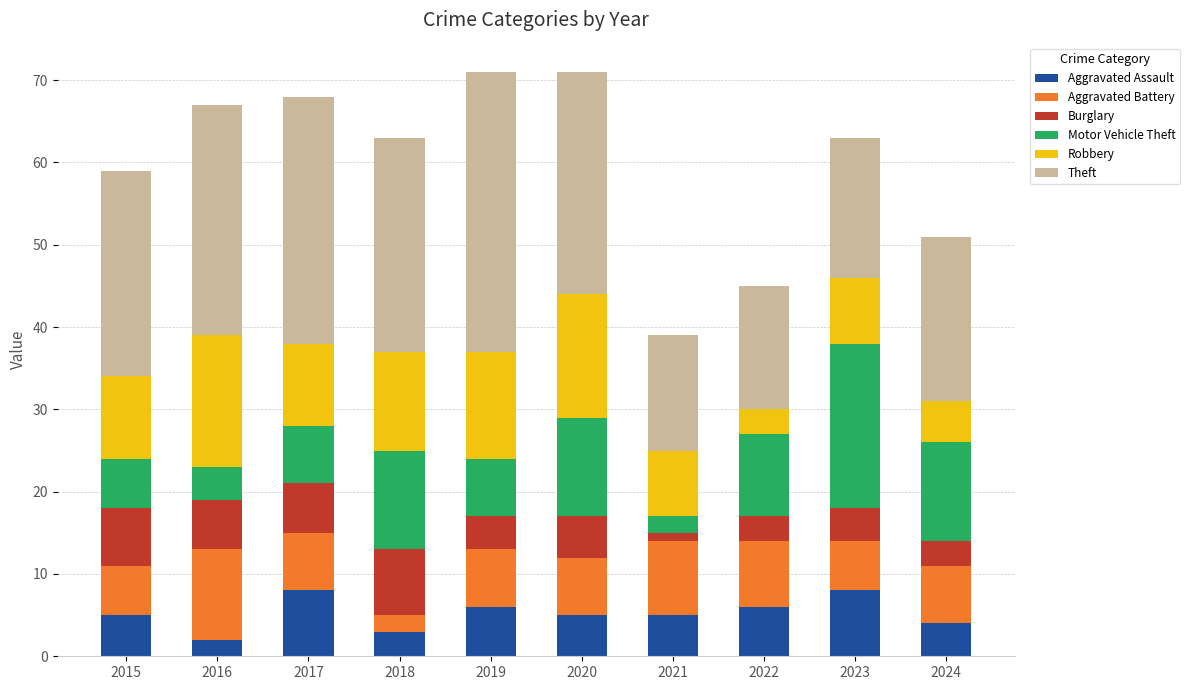

What is the total value across all series at 2023?

63